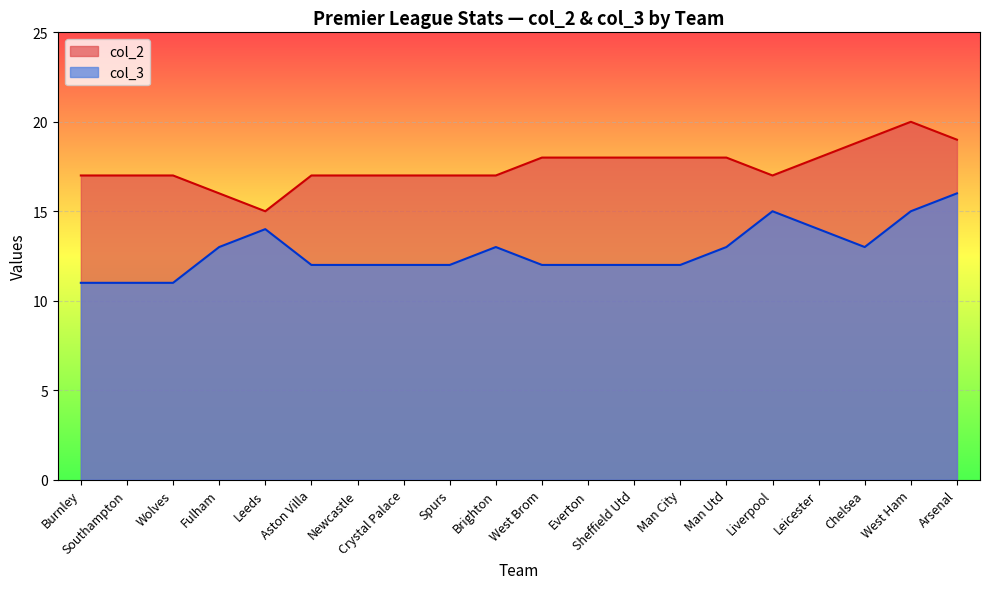

Is it true that col_2 equals 20 at West Ham?

True